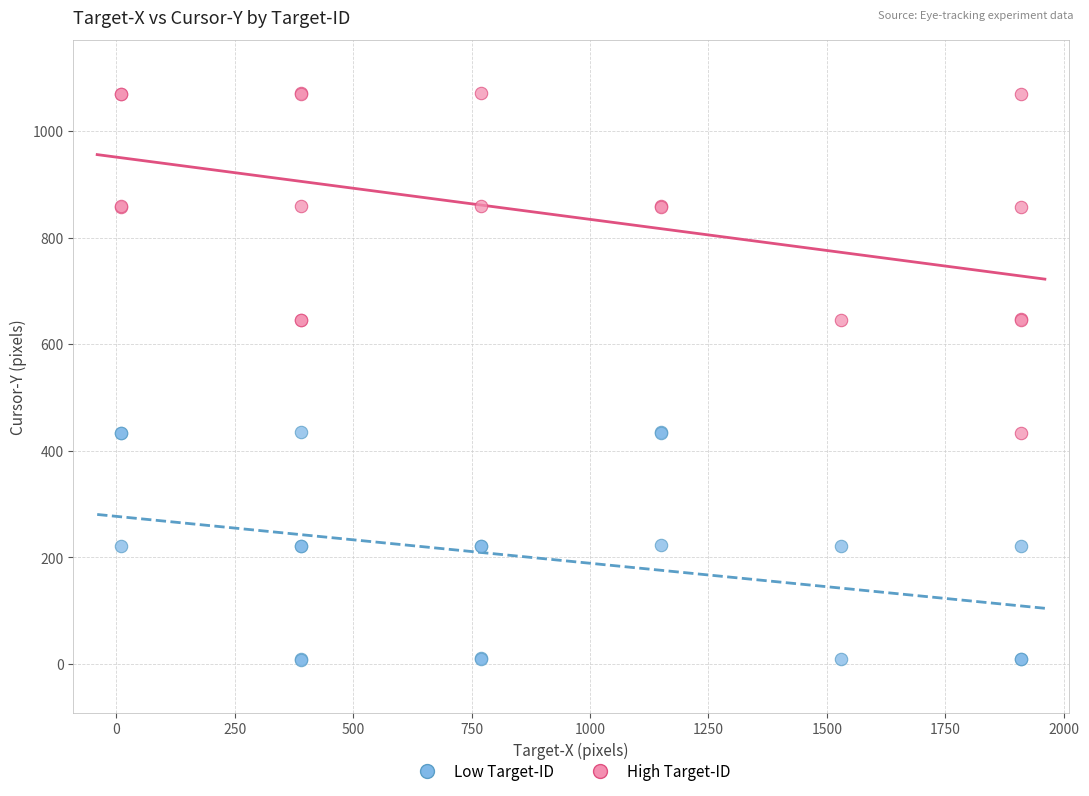

Which series has the widest spread of Y values?

High Target-ID